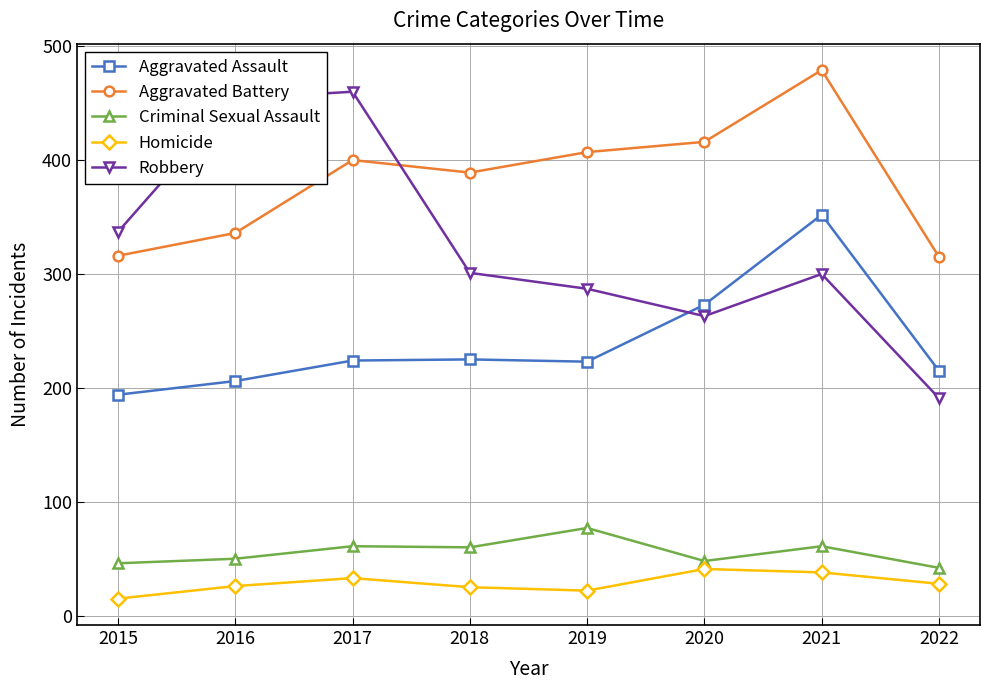

What is the value of the Criminal Sexual Assault point at the 4th from the left?

60